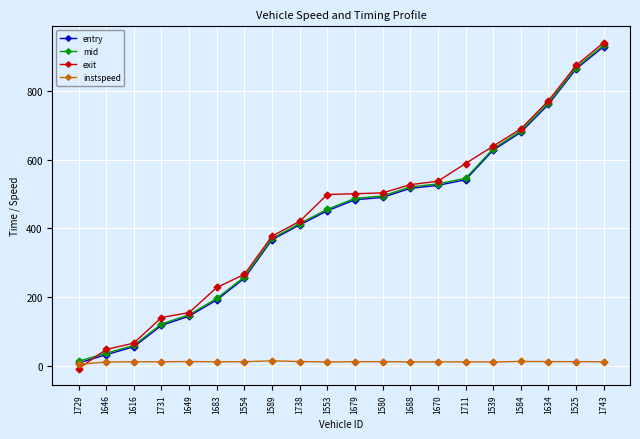

What is the sum of the entry values at 1539 and 1688?

1143.0